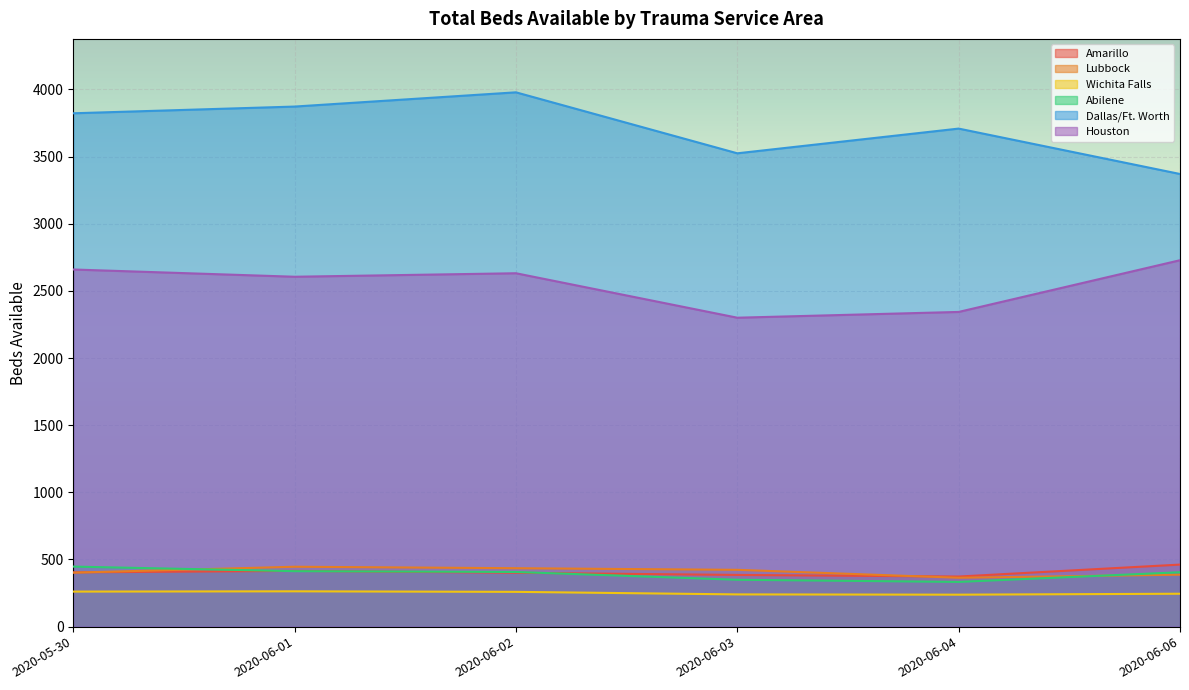

What is the difference between the highest and lowest values at 2020-06-06?

3125